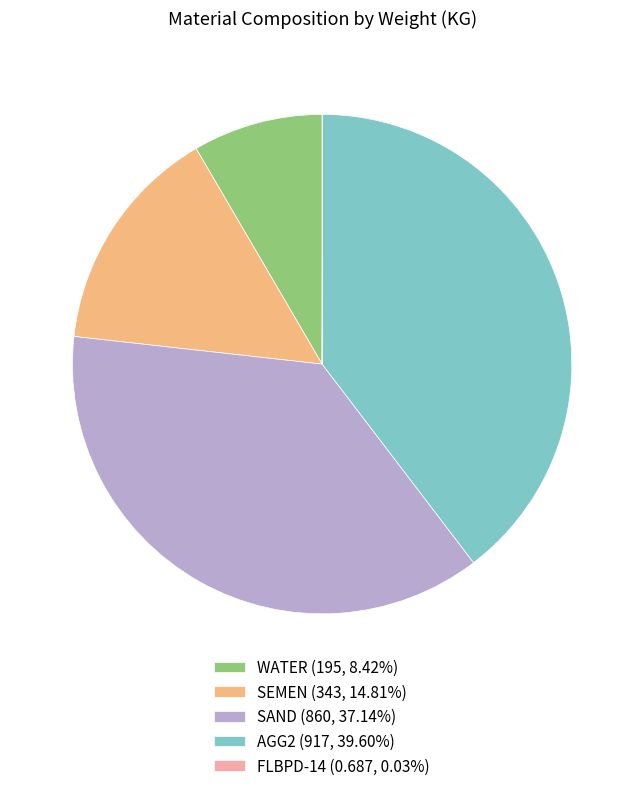

Does any single category account for the majority?

No